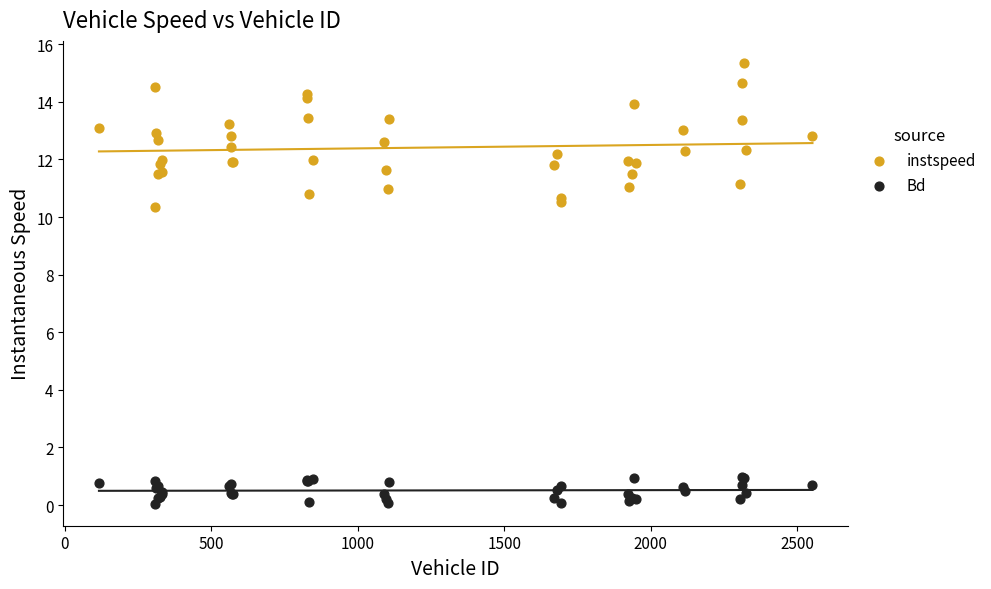

Which series contains the highest Y value?

instspeed